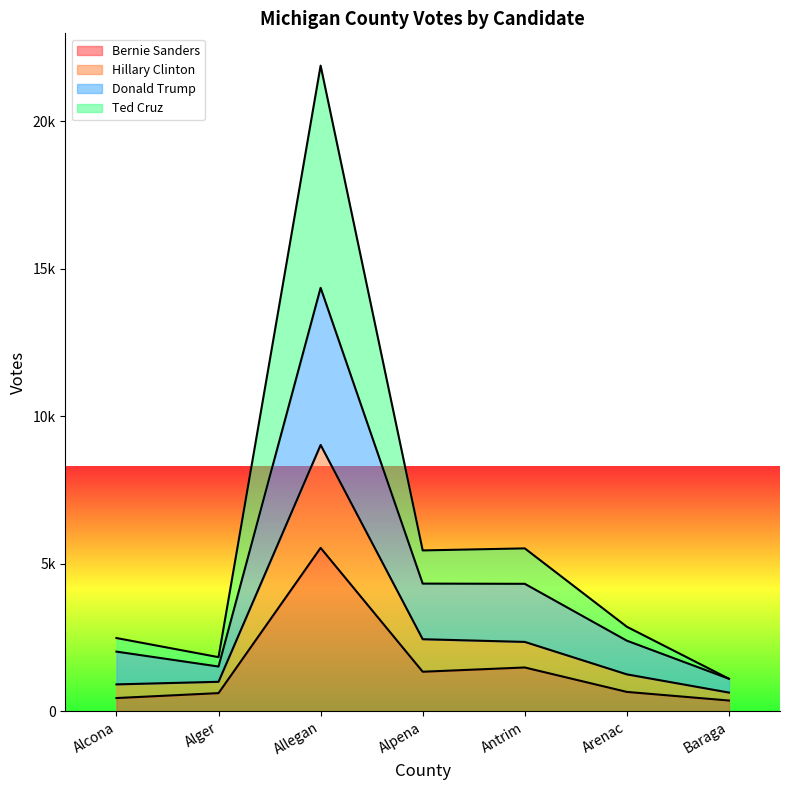

True or false: Bernie Sanders has more than 1 interior local peaks.

True